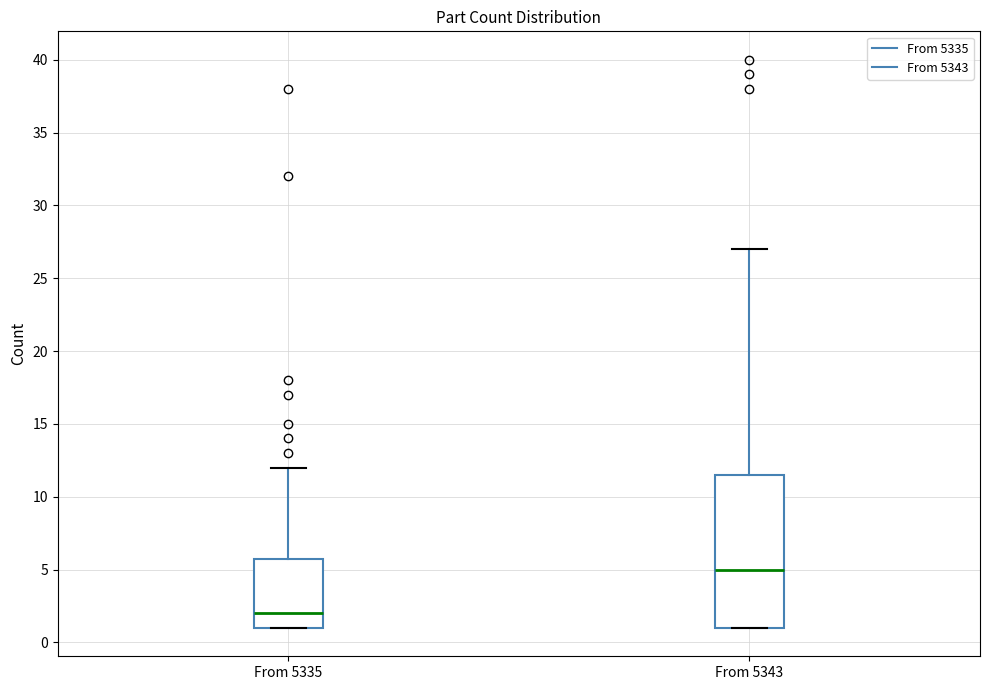

Where is the lower edge of the box for From 5343 on the y-axis? The values are not printed on the chart, so give them approximately, as read against the axis.

1.0